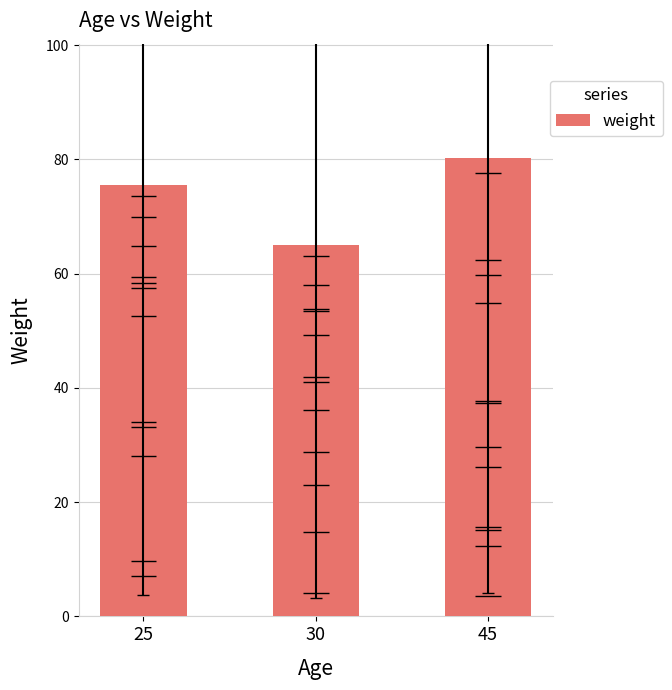

What is the minimum value shown in the chart?

65.0